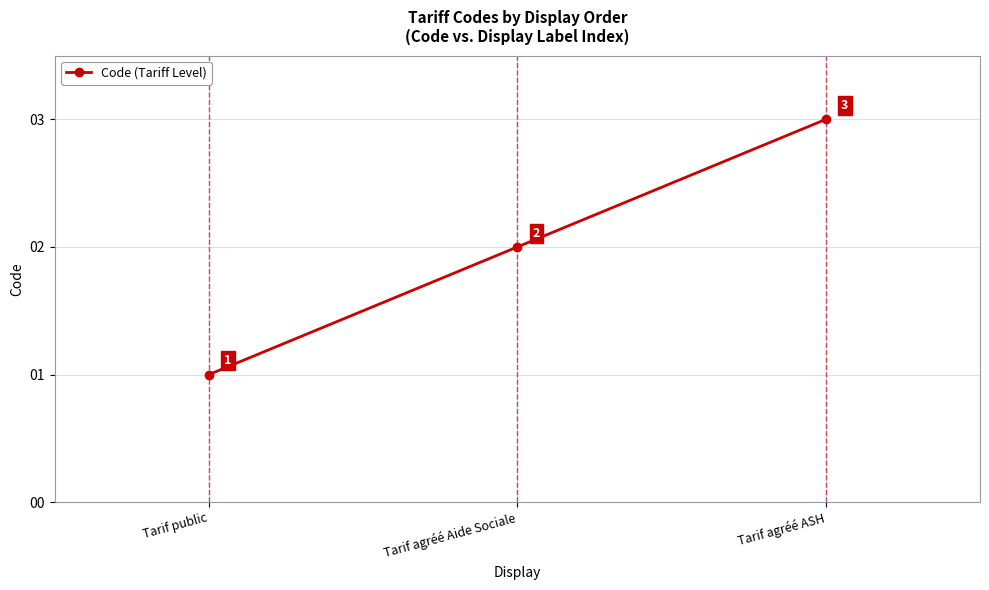

What is the change in value from Tarif public to Tarif agréé ASH?

+2